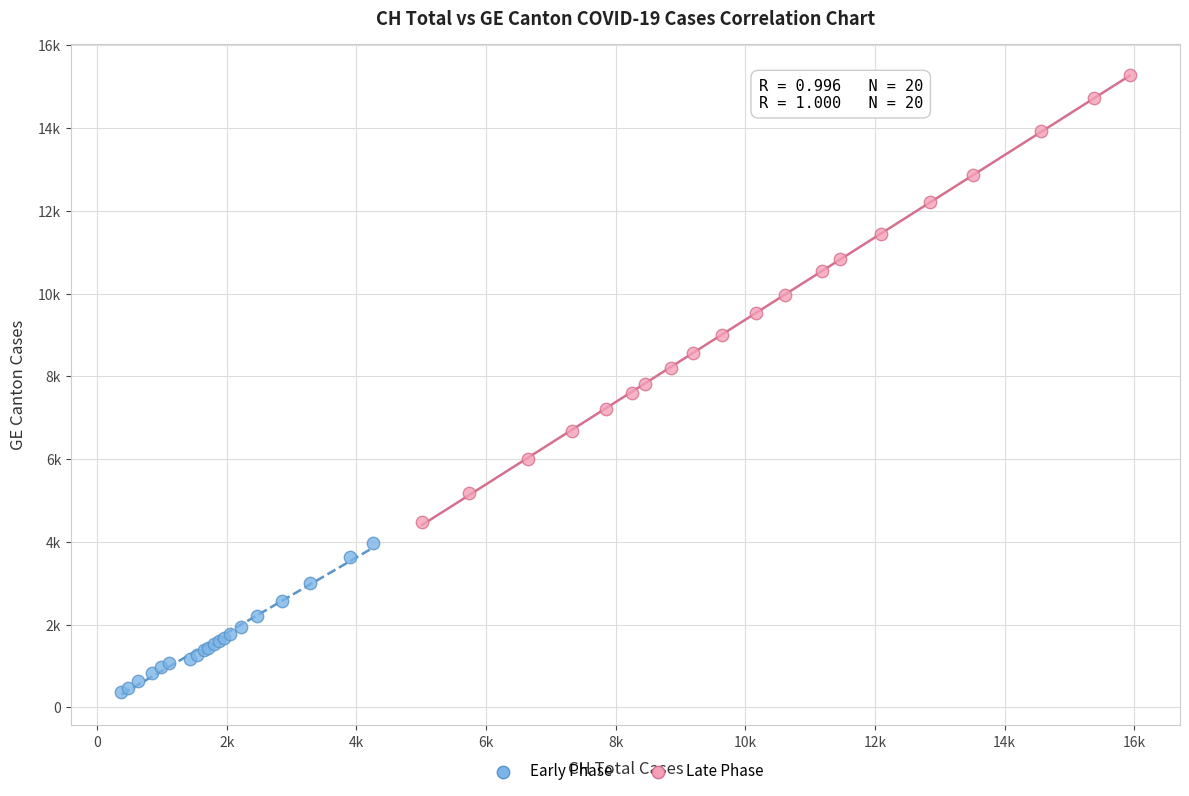

What are all the series names shown in the legend?

Early Phase, Late Phase